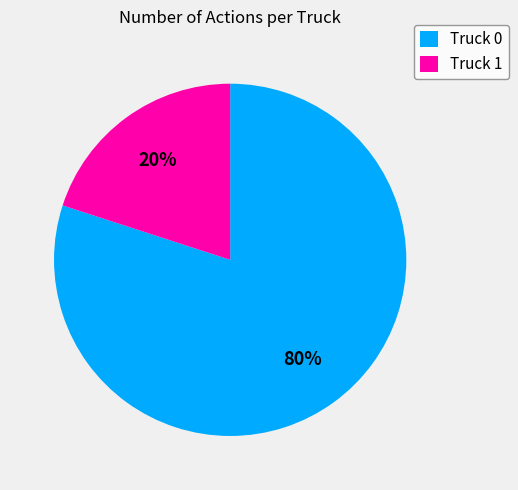

True or false: Truck 0 accounts for 80% of the total.

True